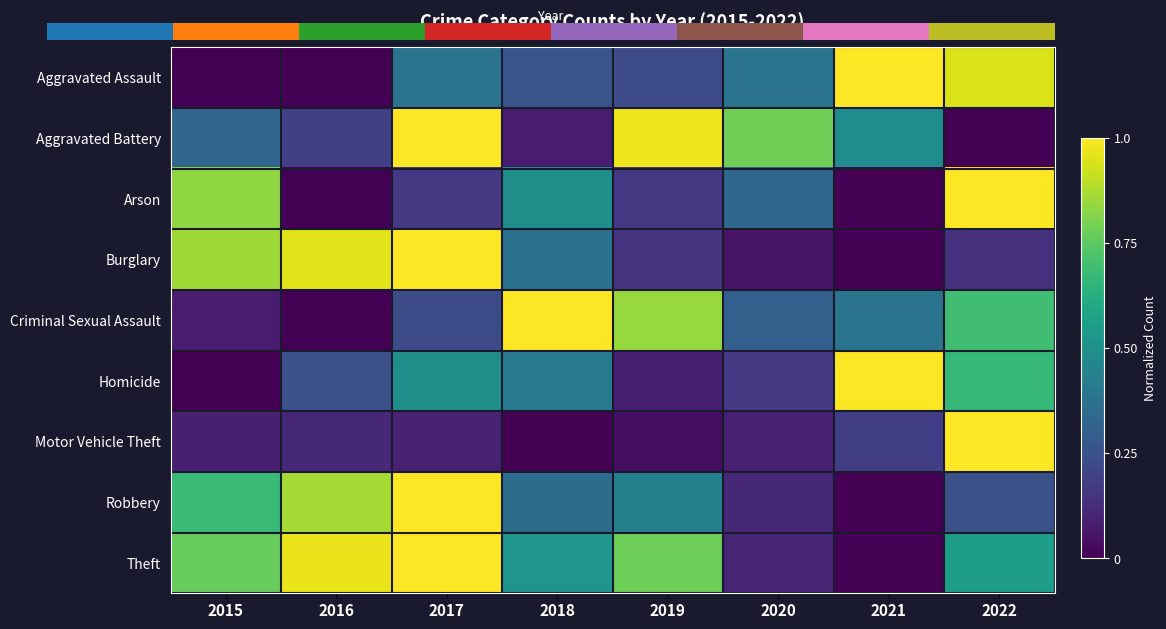

At which category does the chart reach its minimum across all series?

2015